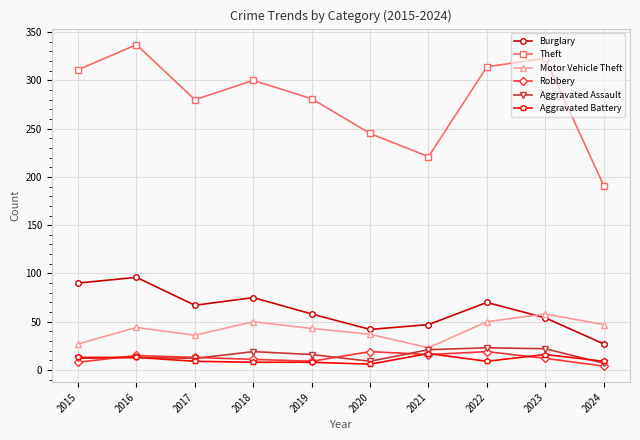

Where is the first local maximum for Motor Vehicle Theft?

2016